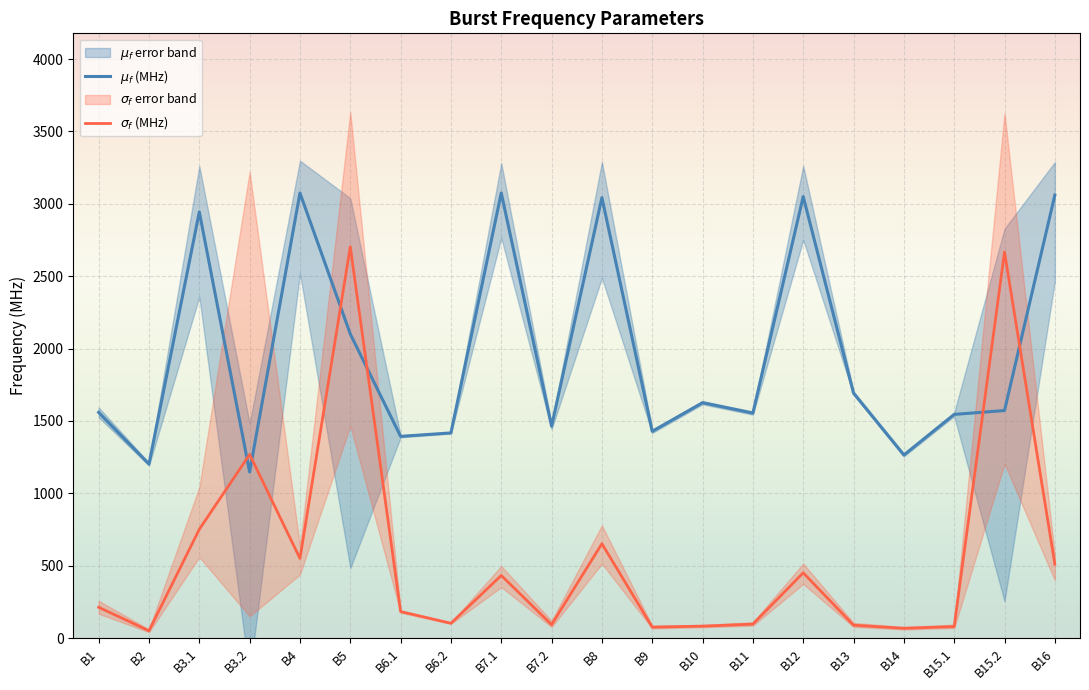

How many series are shown in this chart?

2